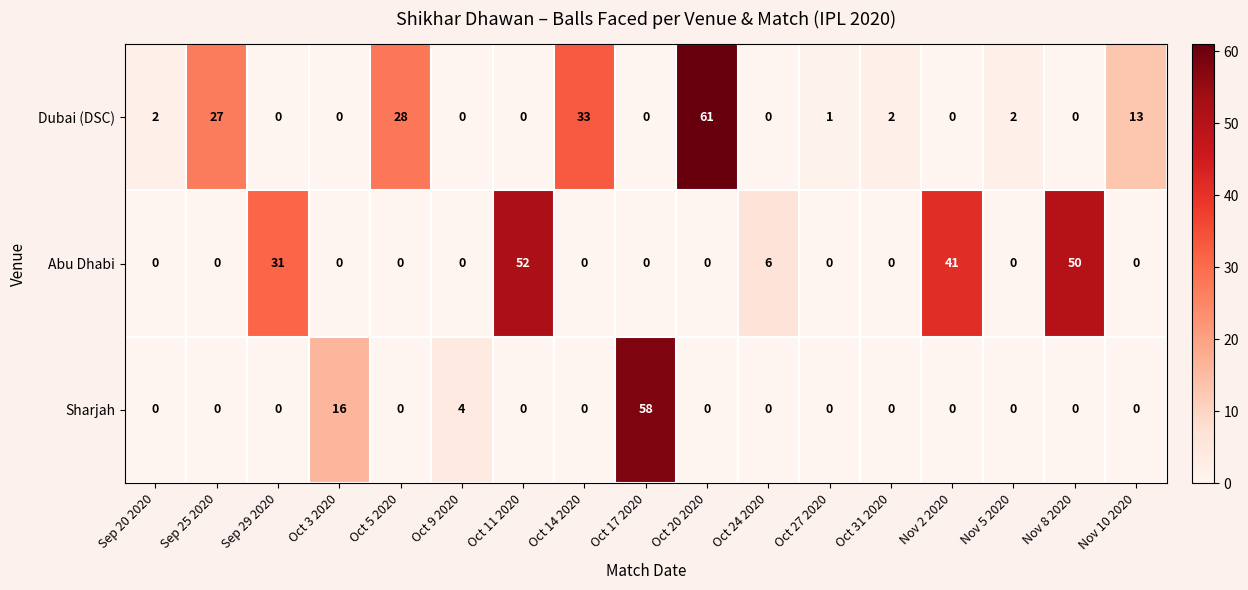

At how many categories does at least one series exceed 37?

5